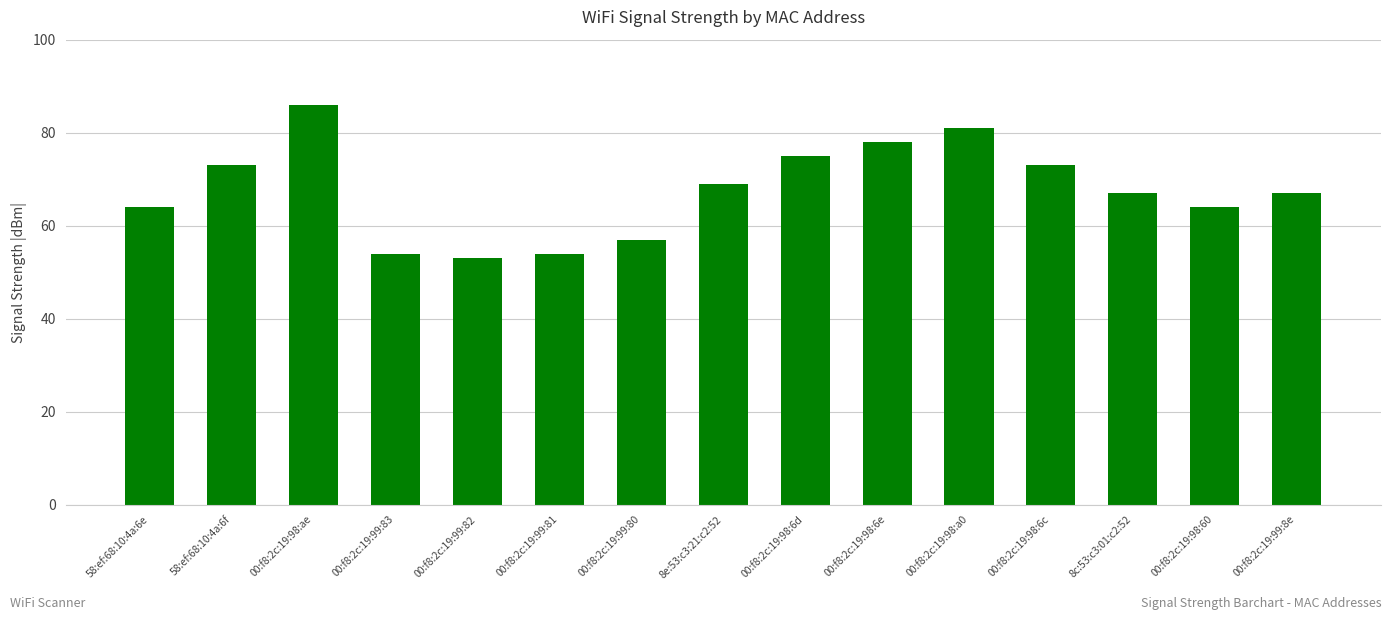

What is the approximate value at 00:f8:2c:19:98:60, to the nearest 10?

60